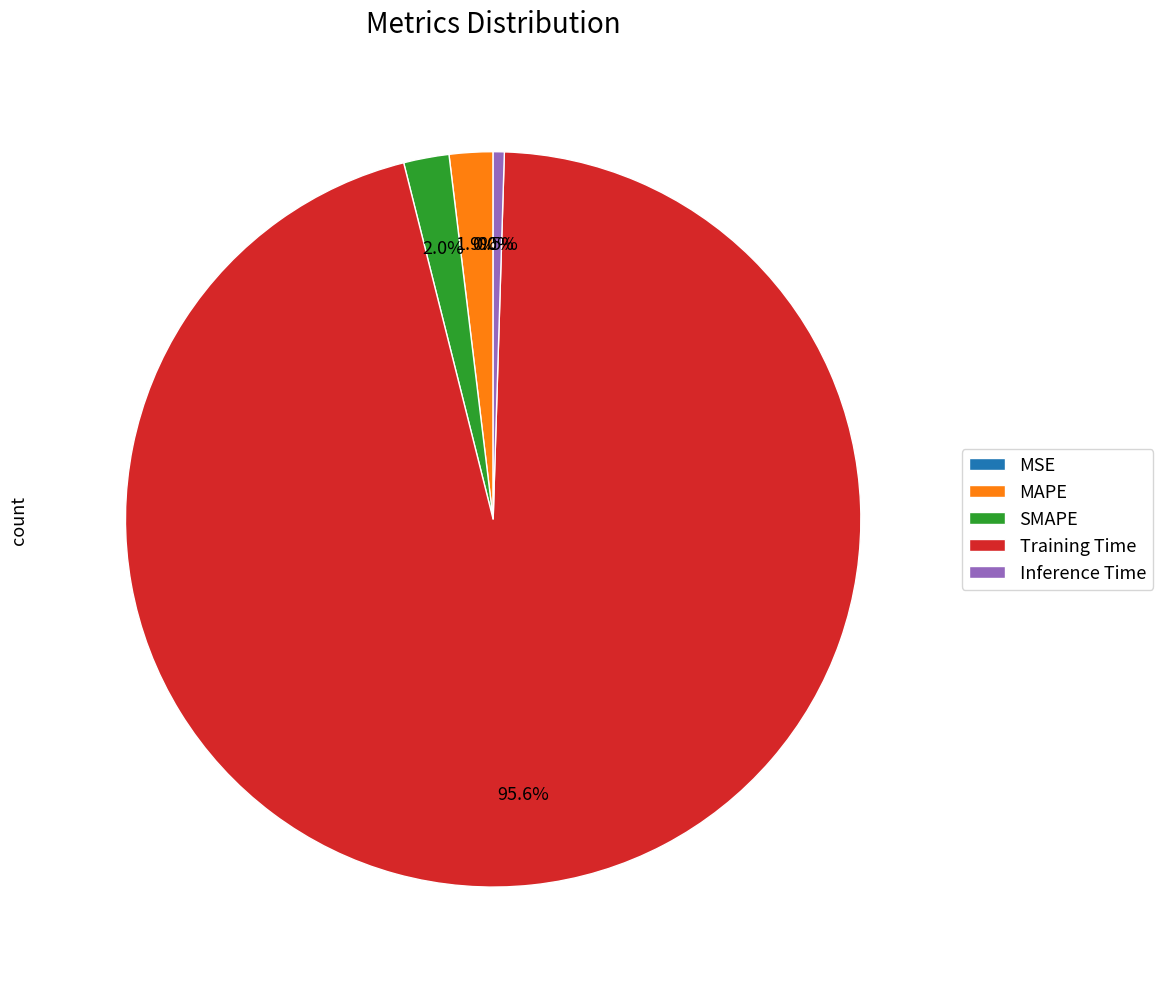

What is the change in value from MAPE to Training Time?

+3.7